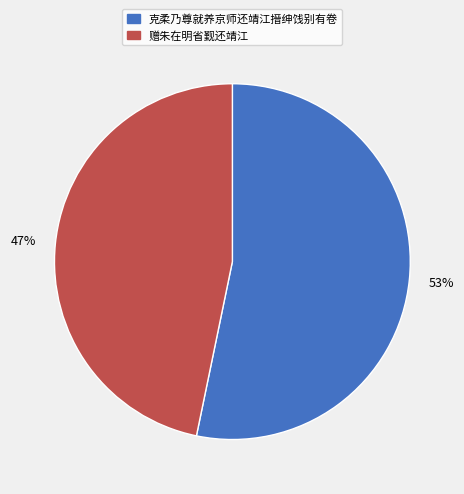

Is there any slice that represents more than half of the pie?

Yes